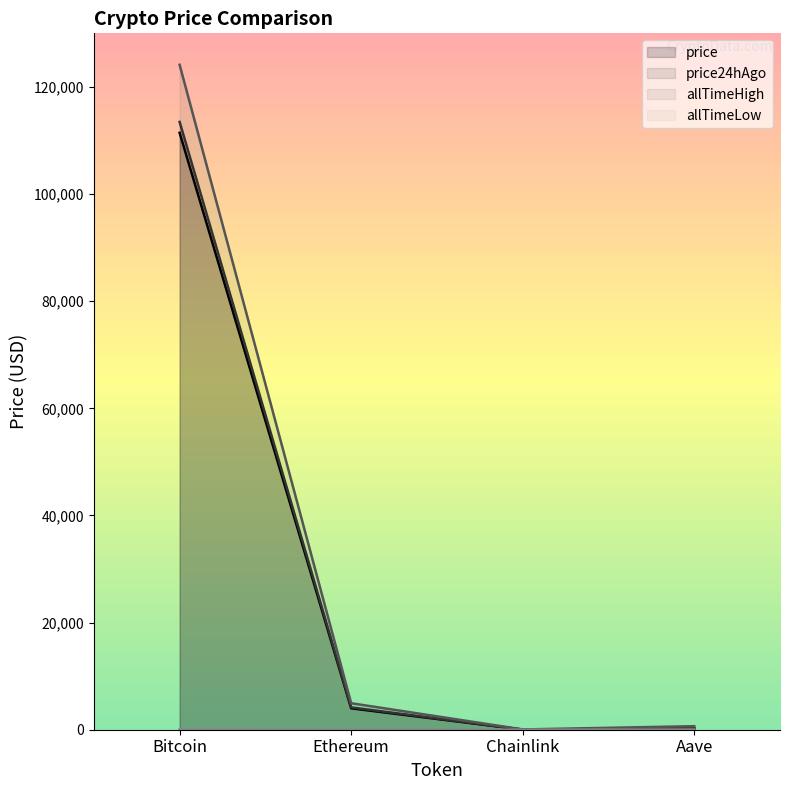

Is it true that price equals 268.7 at Aave?

True